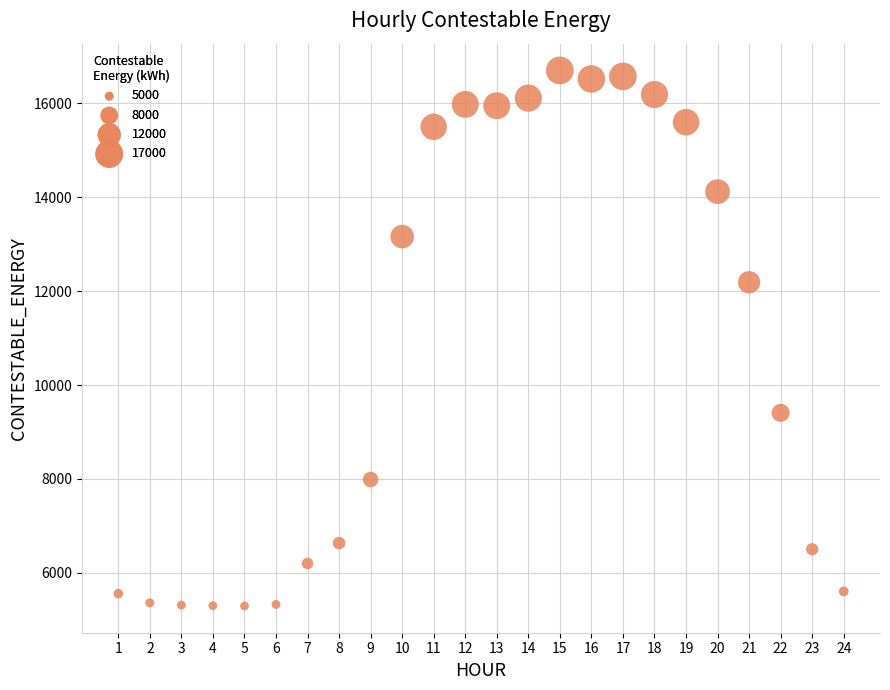

What Y value in the scatter plot is closest to 10997?

12189.2